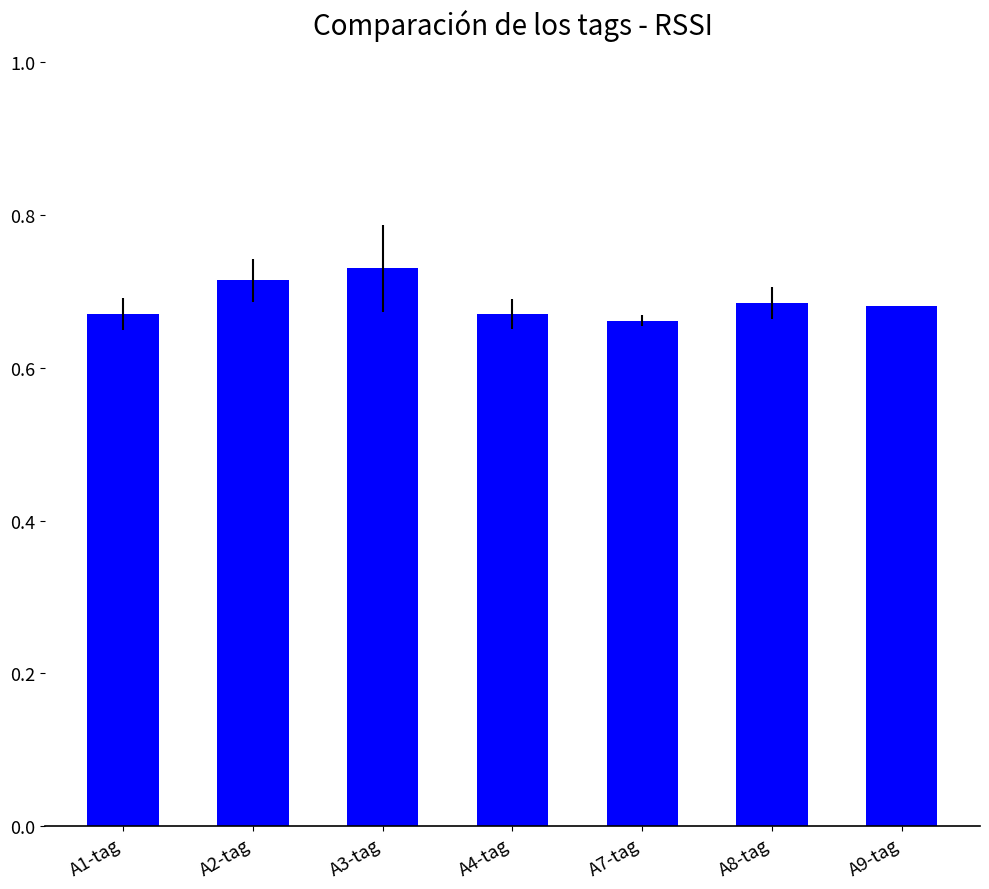

What is the label of the 2nd bar from the right?

A8-tag